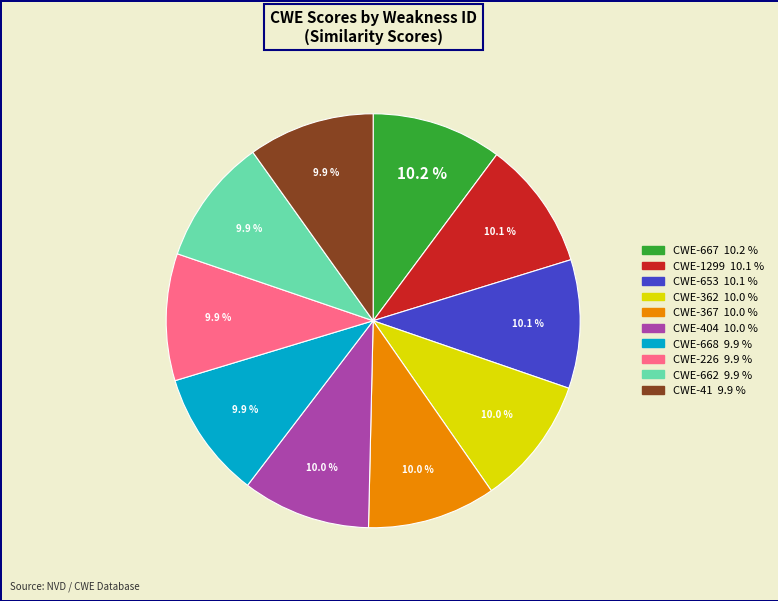

Count the number of slices in the pie.

10